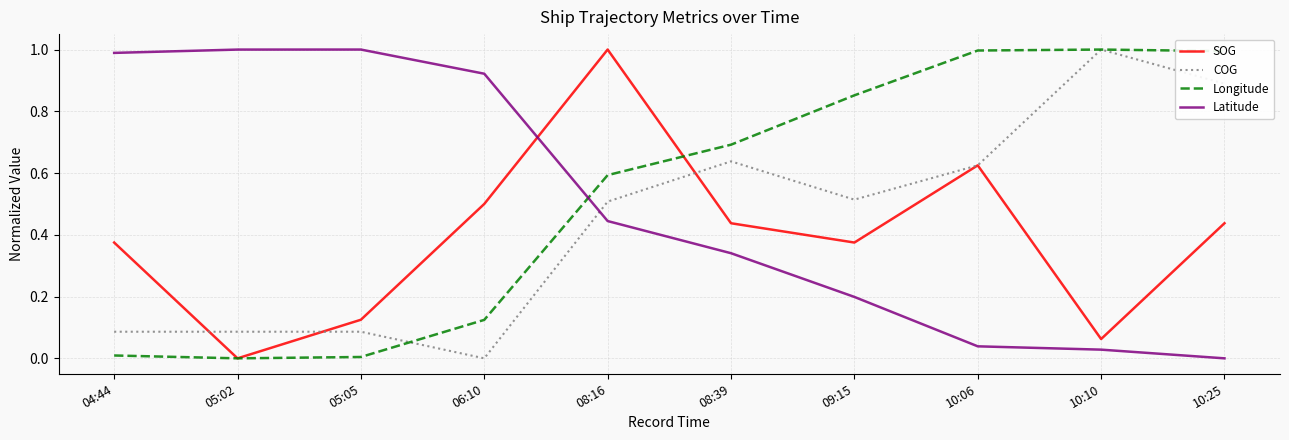

True or false: Latitude has more than 1 interior local peaks.

False